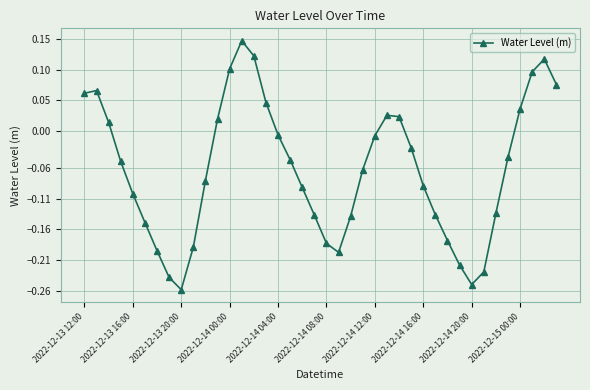

Count the number of categories in the chart.

40